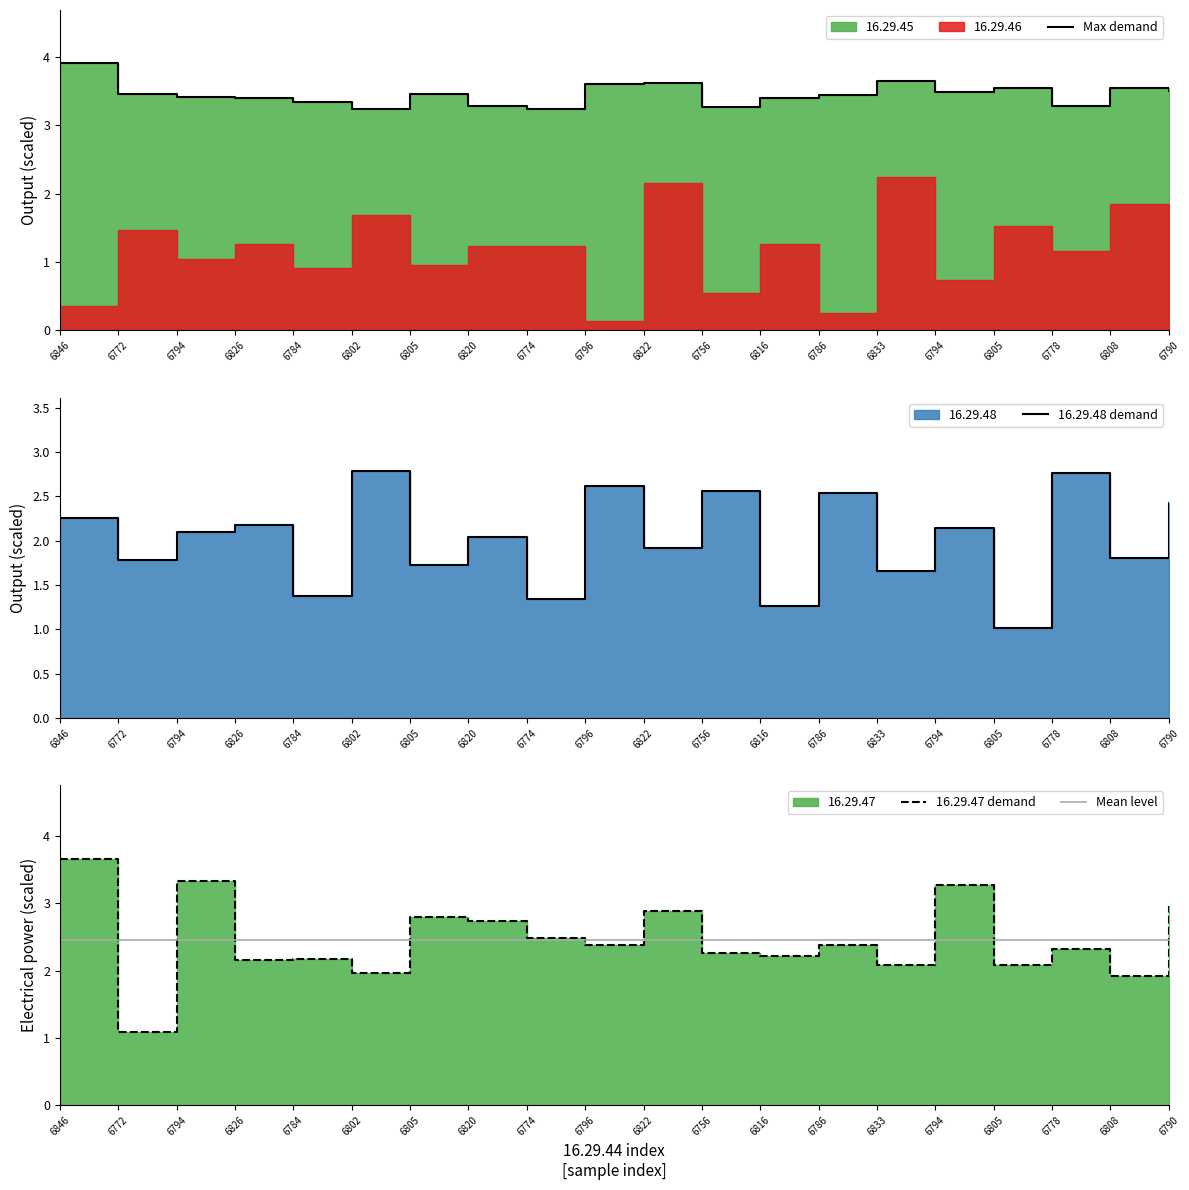

Is the value of Mean level at 6826 greater than the value of 16.29.47 demand at 6790?

No